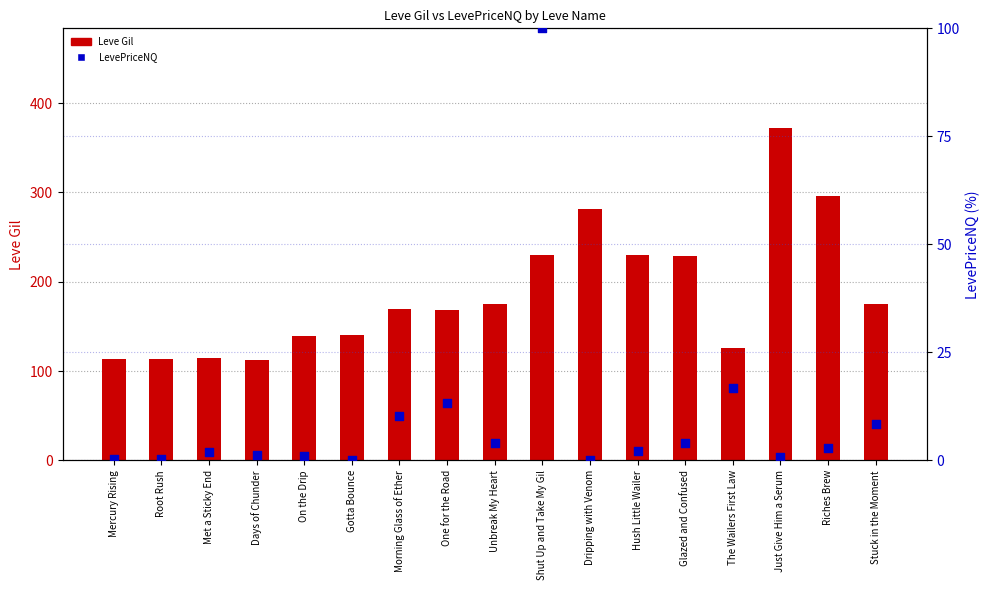

Which series has the largest total across all categories?

Leve Gil